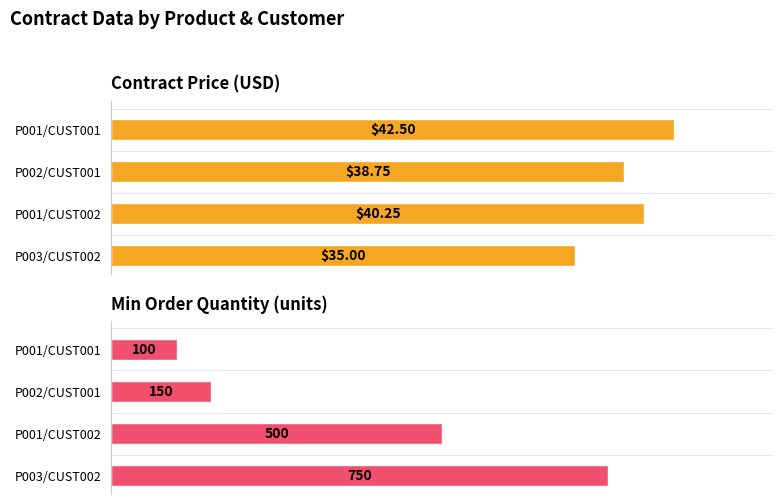

Is it true that min_order_quantity equals 1275.7 at P003/CUST002?

False